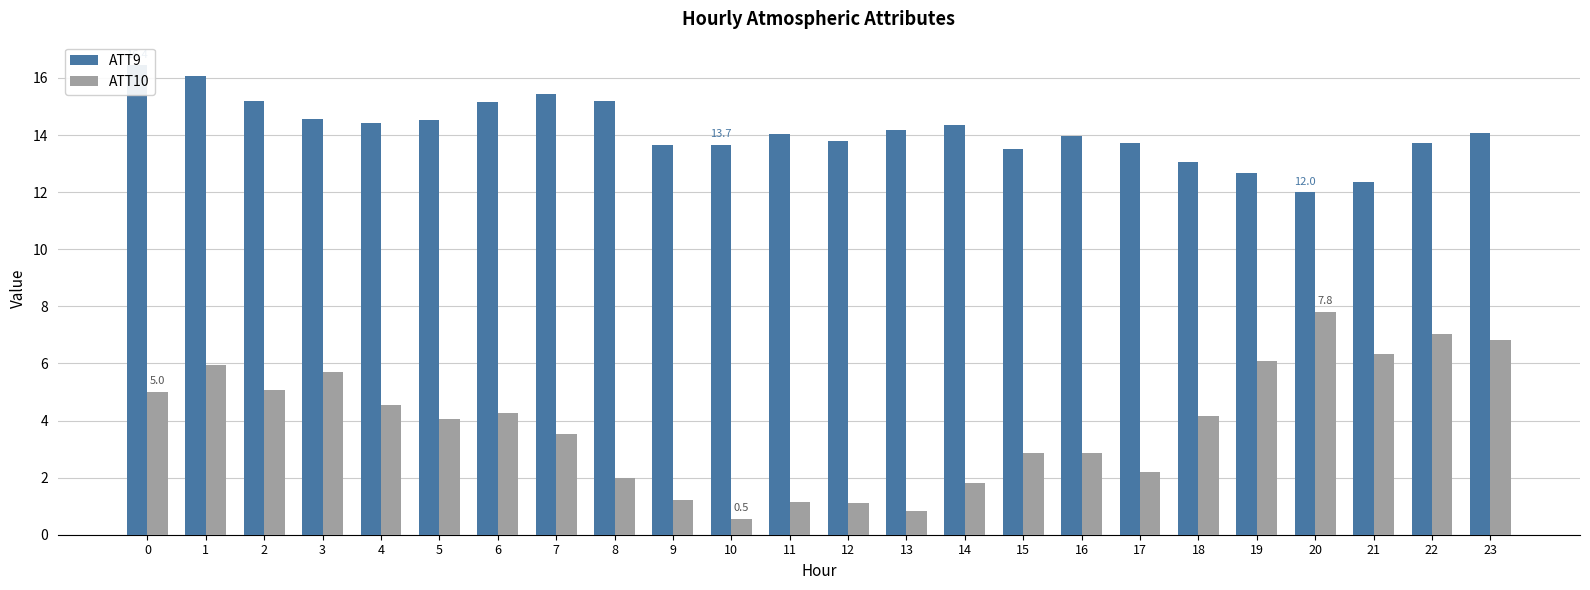

Is the value of ATT9 at 20 greater than the value of ATT10 at 17?

Yes